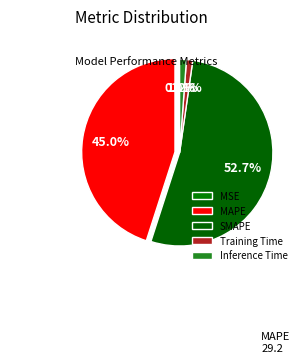

What is the total percentage of Inference Time and SMAPE?

53.9%